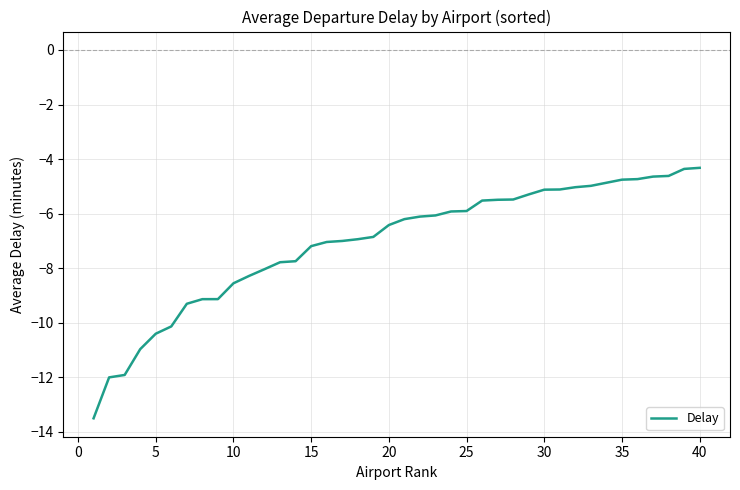

What is the difference between the maximum and minimum values?

9.2